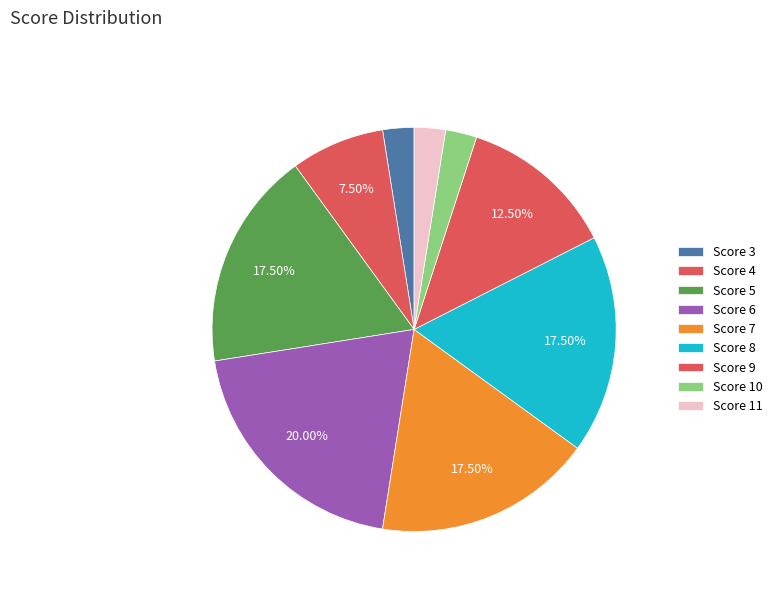

Does any single category account for the majority?

No